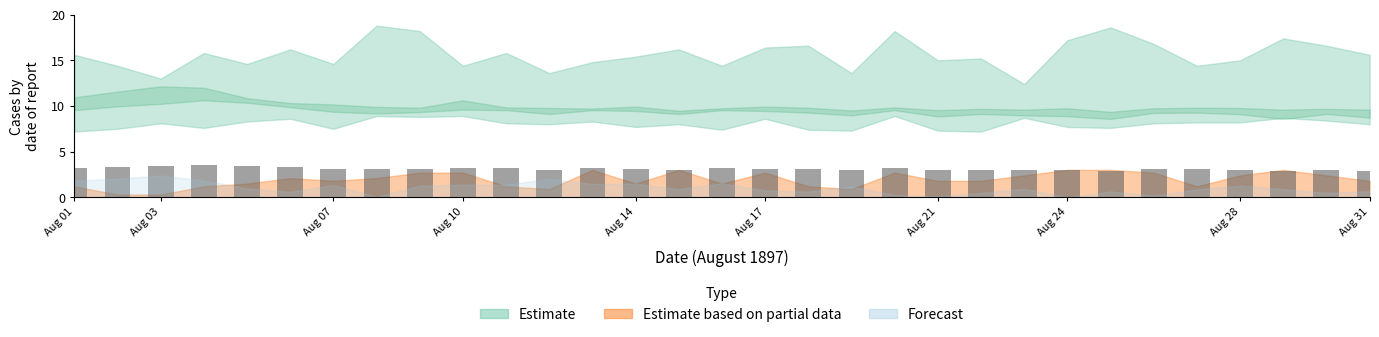

How many distinct data groups are displayed?

1